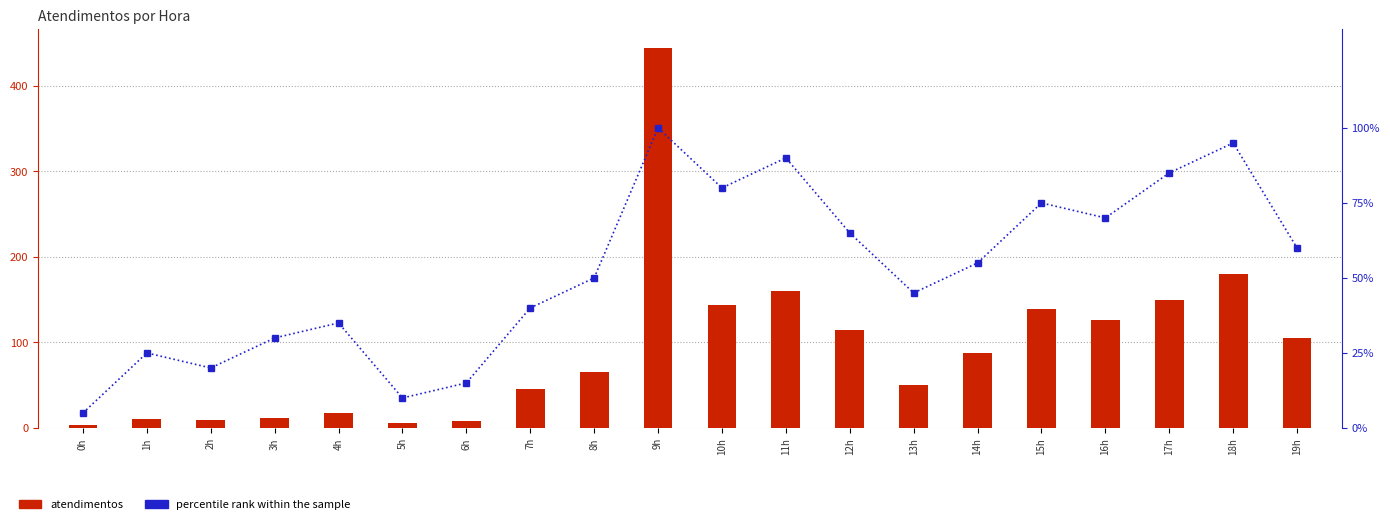

Reading left to right, transcribe all the data shown in this chart.

atendimentos: 0h=4.0	1h=10.0	2h=9.0	3h=12.0	4h=17.0	5h=6.0	6h=8.0	7h=45.0	8h=65.0	9h=444.0	10h=144.0	11h=160.0	12h=115.0	13h=50.0	14h=88.0	15h=139.0	16h=126.0	17h=149.0	18h=180.0	19h=105.0
percentile rank within the sample: 0h=5.0	1h=25.0	2h=20.0	3h=30.0	4h=35.0	5h=10.0	6h=15.0	7h=40.0	8h=50.0	9h=100.0	10h=80.0	11h=90.0	12h=65.0	13h=45.0	14h=55.0	15h=75.0	16h=70.0	17h=85.0	18h=95.0	19h=60.0